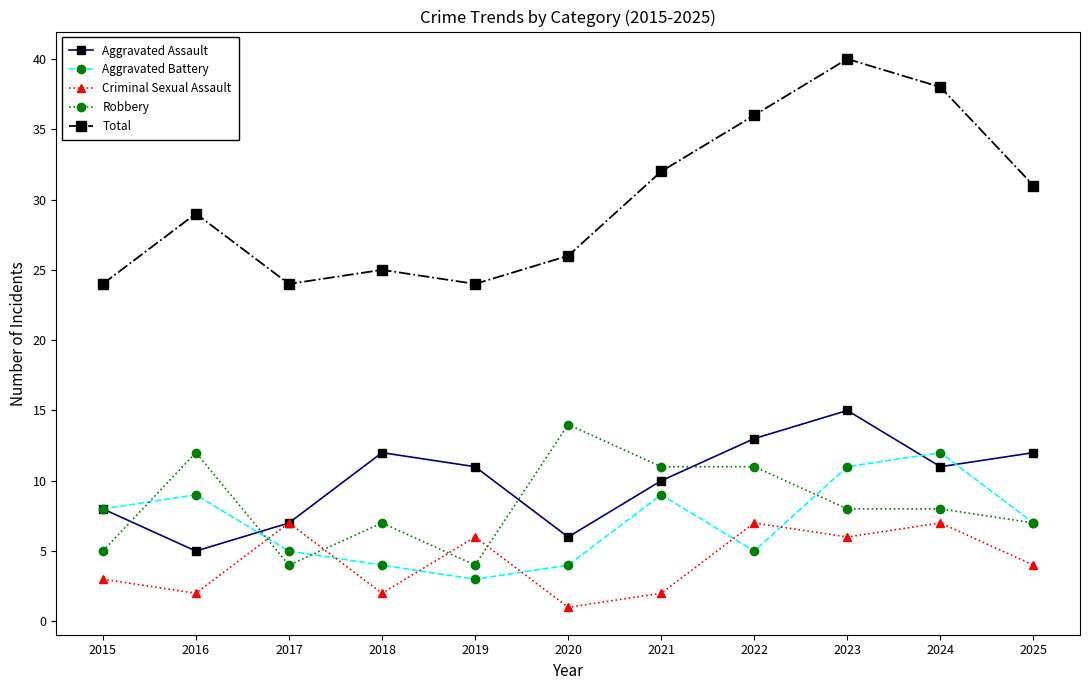

True or false: Robbery has a value of 12 at 2023.

False